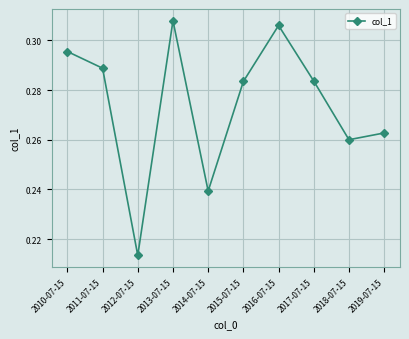

Between 2012-07-15 and 2011-07-15, which is larger?

2011-07-15